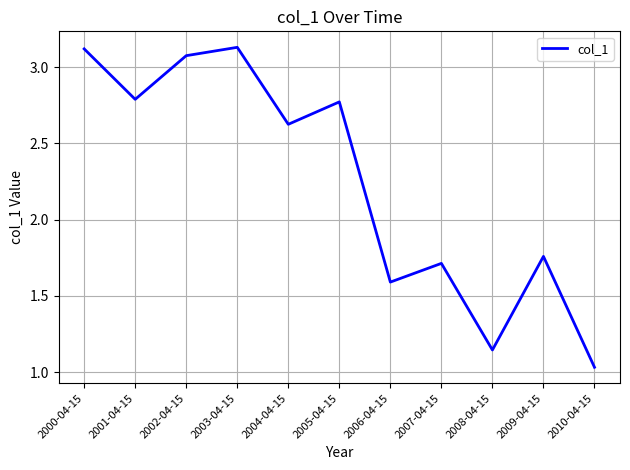

What position from the right is 2005-04-15?

6